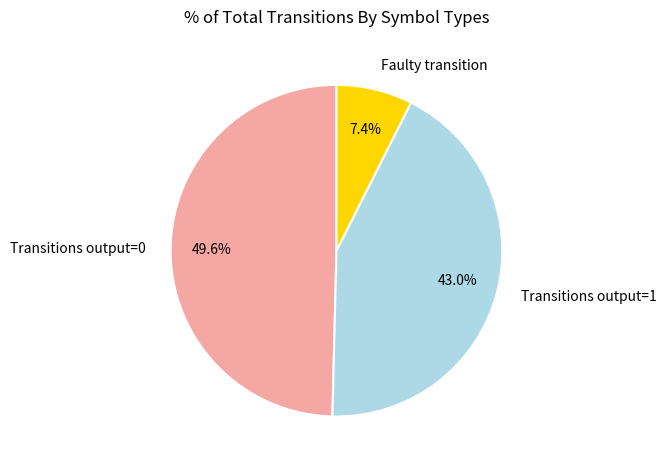

Is there any slice that represents more than half of the pie?

No